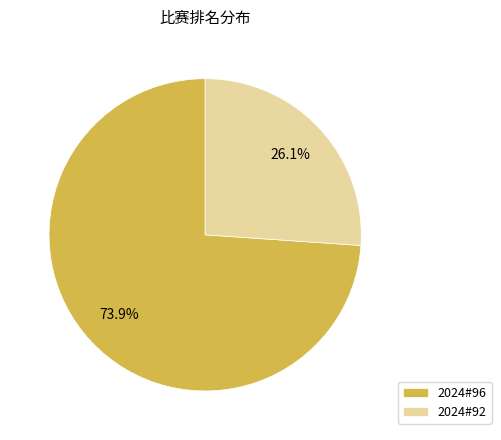

What is the largest slice in the pie chart?

2024#96